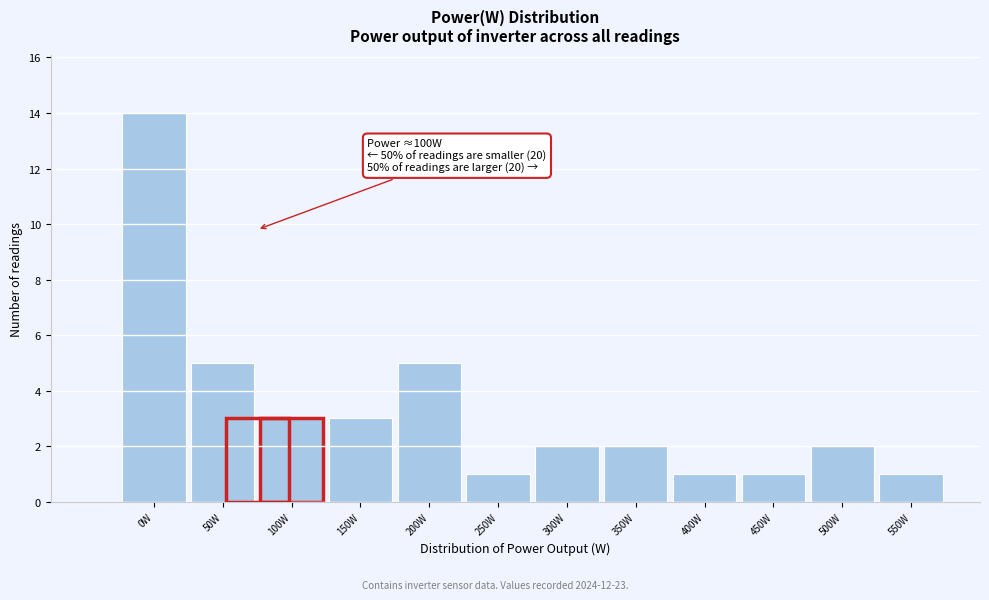

Reading left to right, transcribe all the data shown in this chart.

0W=14	50W=5	100W=3	150W=3	200W=5	250W=1	300W=2	350W=2	400W=1	450W=1	500W=2	550W=1